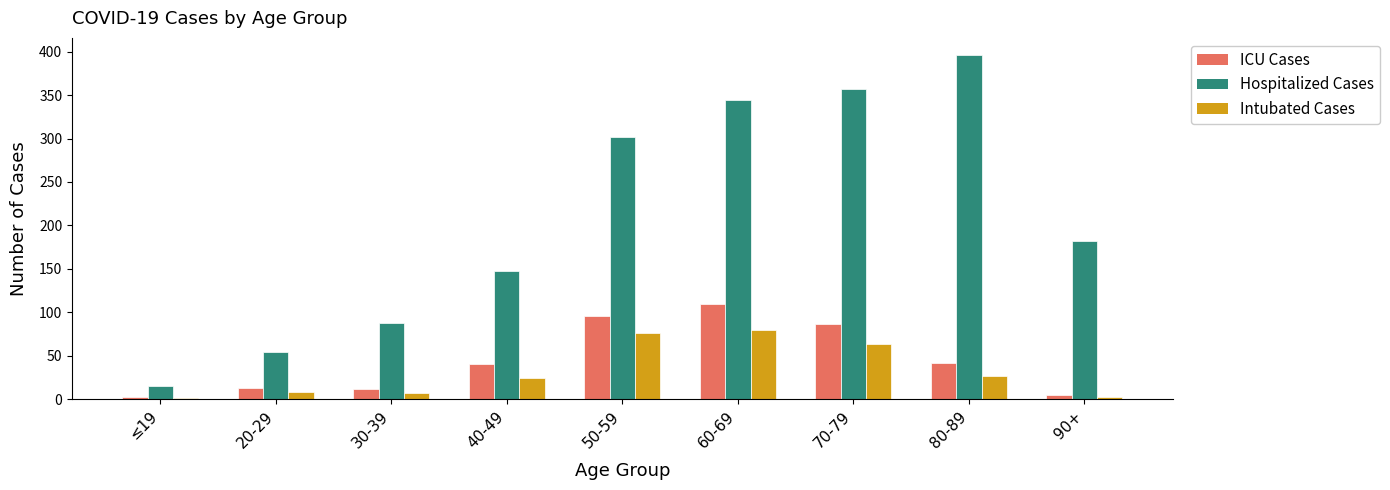

What are all the series names shown in the legend?

ICU Cases, Hospitalized Cases, Intubated Cases